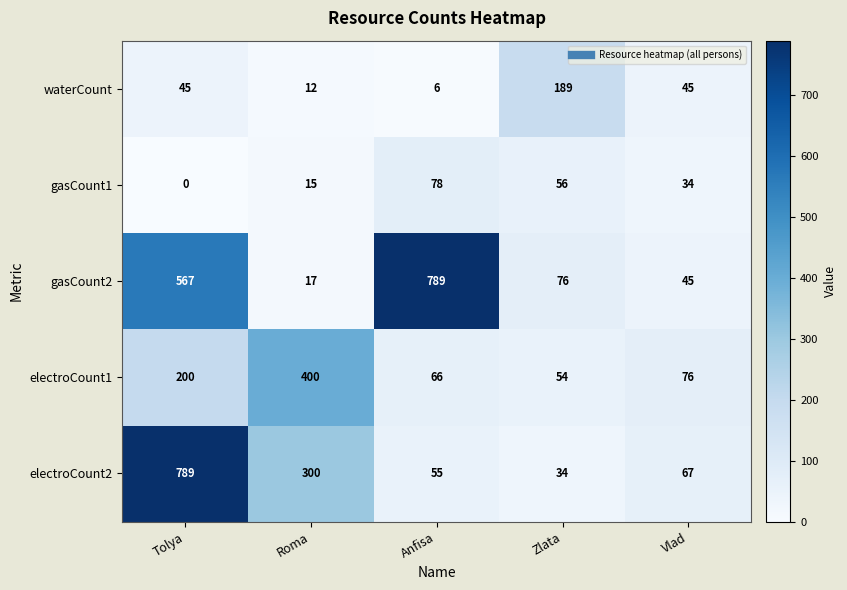

Is it true that gasCount1 equals 56 at Zlata?

True